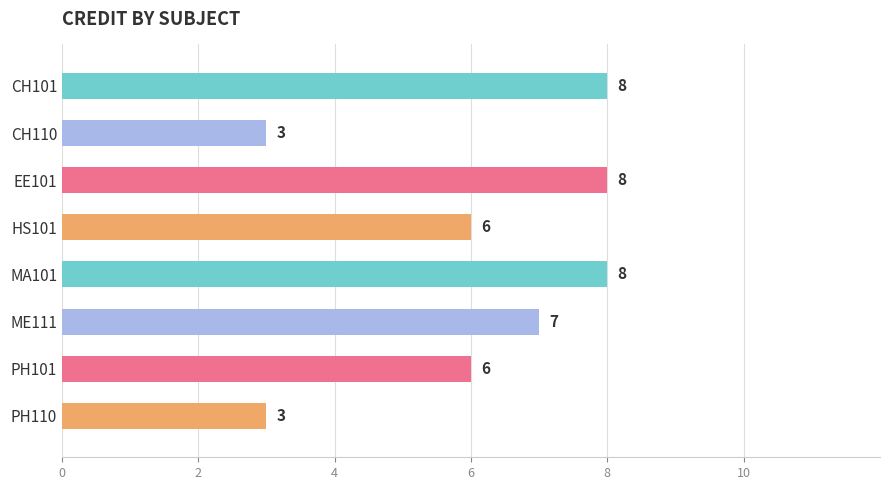

Approximately how many times larger is the value at HS101 compared to CH101?

0.8